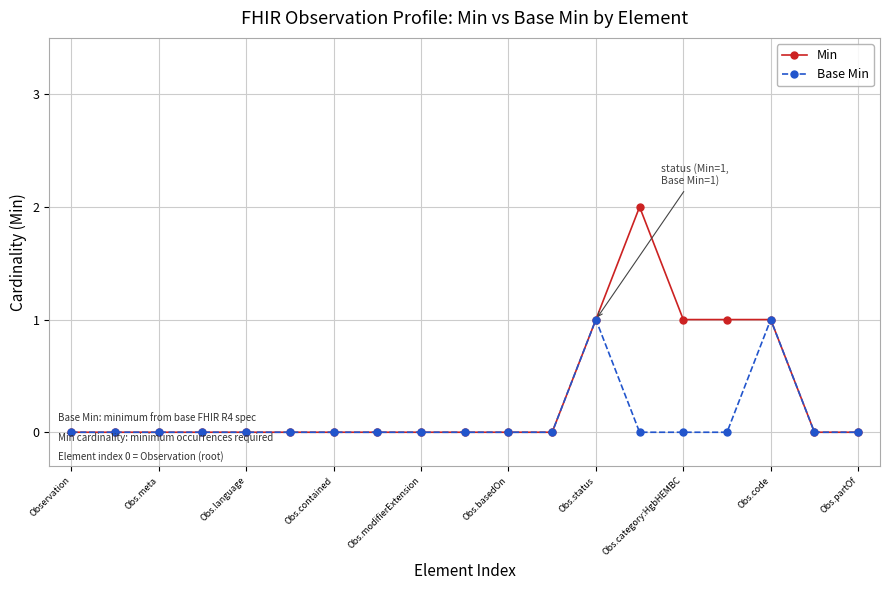

Which series has the largest total across all categories?

Min